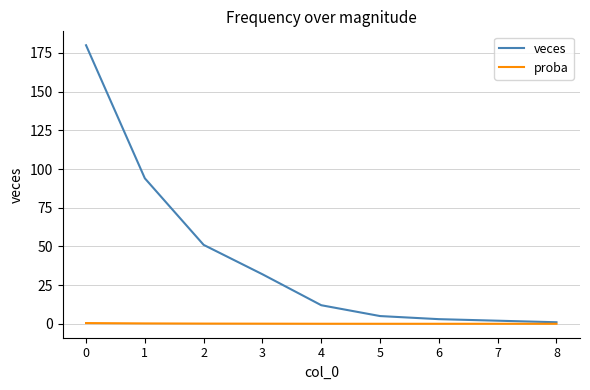

List the series in order of their overall mean, highest first.

veces, proba